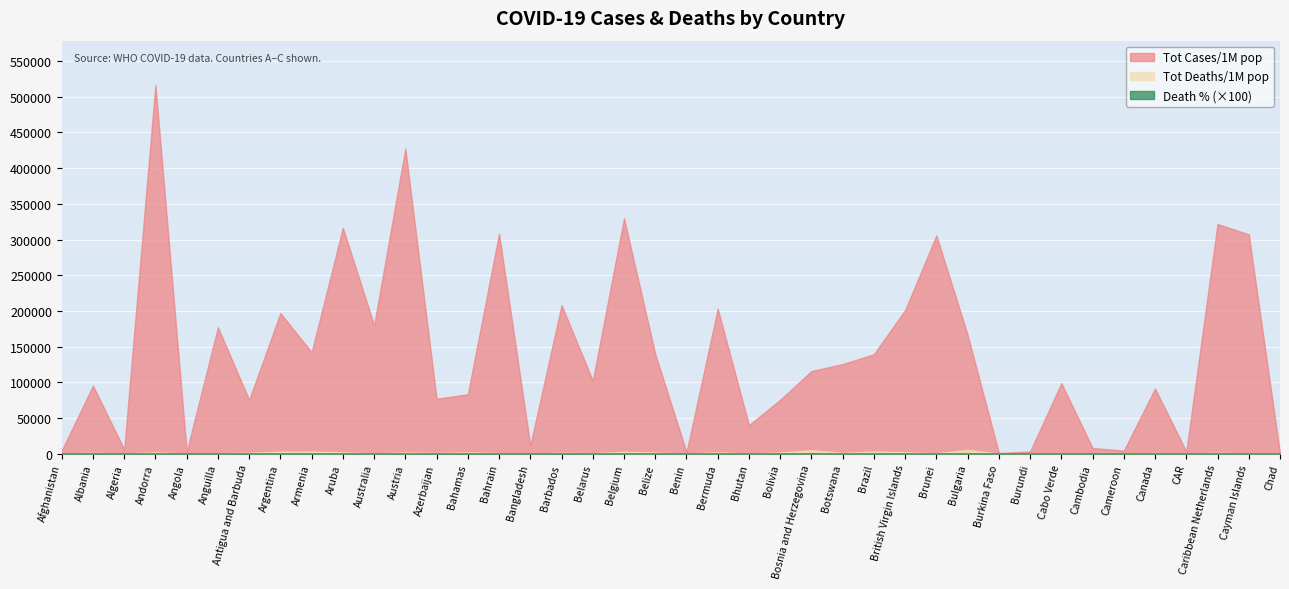

Reading left to right, what are all the values shown in this chart?

Tot Cases/1M pop: Afghanistan=4395.0	Albania=95349.0	Algeria=5873.0	Andorra=516565.0	Angola=2862.0	Anguilla=177200.0	Antigua and Barbuda=75422.0	Argentina=196881.0	Armenia=142140.0	Aruba=316577.0	Australia=179908.0	Austria=427353.0	Azerbaijan=76905.0	Bahamas=83275.0	Bahrain=308168.0	Bangladesh=11648.0	Barbados=208125.0	Belarus=102217.0	Belgium=329772.0	Belize=139641.0	Benin=2126.0	Bermuda=203055.0	Bhutan=39972.0	Bolivia=75508.0	Bosnia and Herzegovina=115773.0	Botswana=125488.0	Brazil=139401.0	British Virgin Islands=201256.0	Brunei=305689.0	Bulgaria=166355.0	Burkina Faso=952.0	Burundi=3079.0	Cabo Verde=98772.0	Cambodia=7927.0	Cameroon=4315.0	Canada=91312.0	CAR=2944.0	Caribbean Netherlands=321726.0	Cayman Islands=307218.0	Chad=424.0
Tot Deaths/1M pop: Afghanistan=190.0	Albania=1216.0	Algeria=152.0	Andorra=1975.0	Angola=55.0	Anguilla=591.0	Antigua and Barbuda=1359.0	Argentina=2789.0	Armenia=2898.0	Aruba=1971.0	Australia=245.0	Austria=1757.0	Azerbaijan=942.0	Bahamas=1971.0	Bahrain=815.0	Bangladesh=174.0	Barbados=1302.0	Belarus=725.0	Belgium=2640.0	Belize=1599.0	Benin=13.0	Bermuda=2069.0	Bhutan=15.0	Bolivia=1832.0	Bosnia and Herzegovina=4844.0	Botswana=1103.0	Brazil=3068.0	British Virgin Islands=2027.0	Brunei=479.0	Bulgaria=5333.0	Burkina Faso=17.0	Burundi=3.0	Cabo Verde=708.0	Cambodia=178.0	Cameroon=70.0	Canada=984.0	CAR=23.0	Caribbean Netherlands=1238.0	Cayman Islands=358.0	Chad=11.0
Death percentage: Afghanistan=4.3	Albania=1.3	Algeria=2.6	Andorra=0.4	Angola=1.9	Anguilla=0.3	Antigua and Barbuda=1.8	Argentina=1.4	Armenia=2.0	Aruba=0.6	Australia=0.1	Austria=0.4	Azerbaijan=1.2	Bahamas=2.4	Bahrain=0.3	Bangladesh=1.5	Barbados=0.6	Belarus=0.7	Belgium=0.8	Belize=1.1	Benin=0.6	Bermuda=1.0	Bhutan=0.0	Bolivia=2.4	Bosnia and Herzegovina=4.2	Botswana=0.9	Brazil=2.2	British Virgin Islands=1.0	Brunei=0.2	Bulgaria=3.2	Burkina Faso=1.8	Burundi=0.1	Cabo Verde=0.7	Cambodia=2.2	Cameroon=1.6	Canada=1.1	CAR=0.8	Caribbean Netherlands=0.4	Cayman Islands=0.1	Chad=2.6